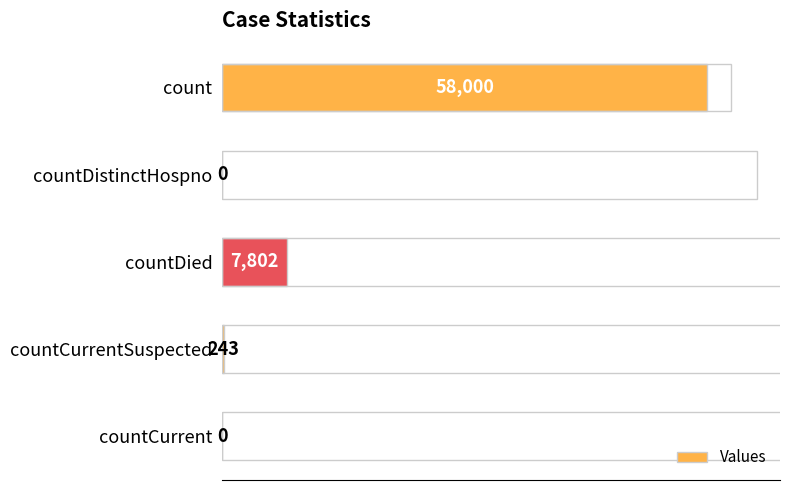

Does the chart contain stacked bars?

No